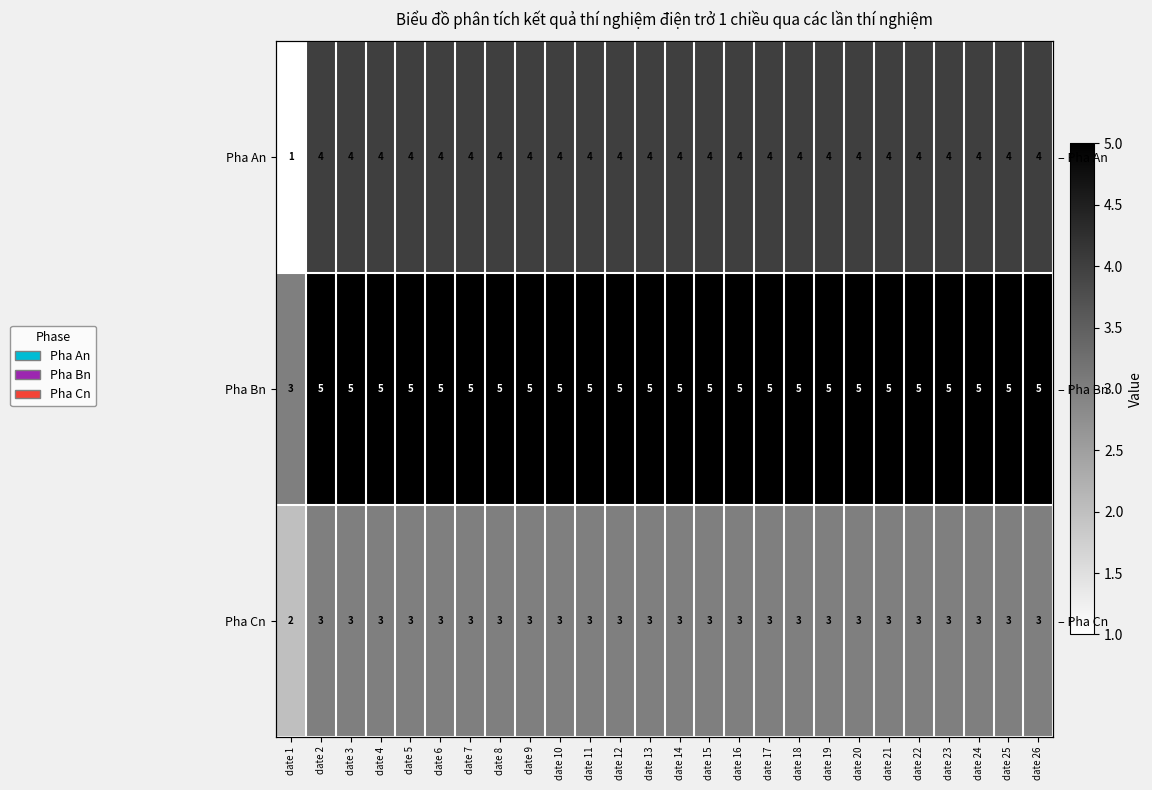

Which series has the largest total across all categories?

Pha Bn